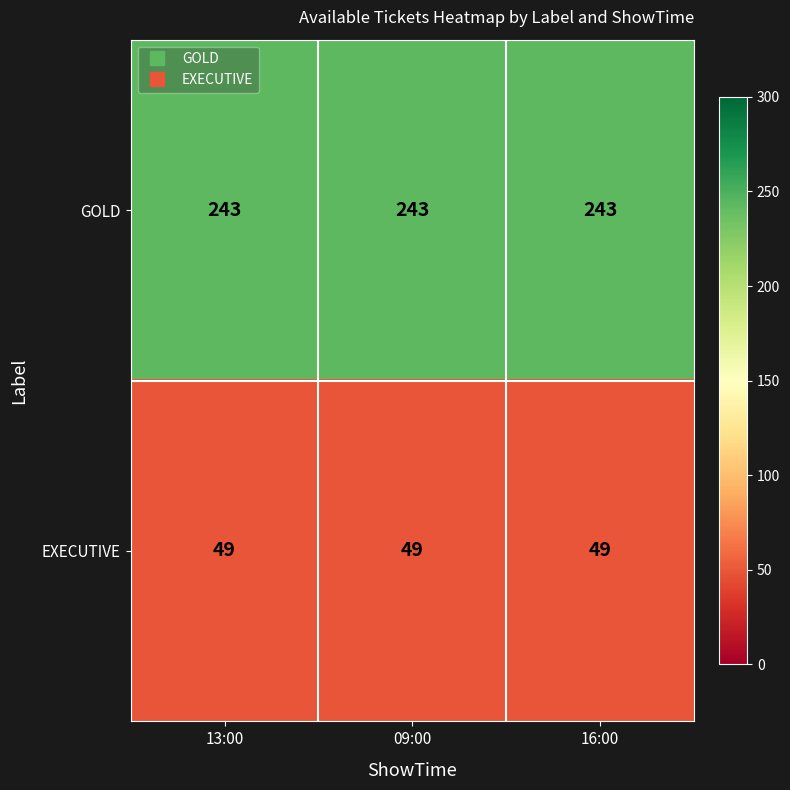

What is the difference between the highest and lowest values at 09:00?

194